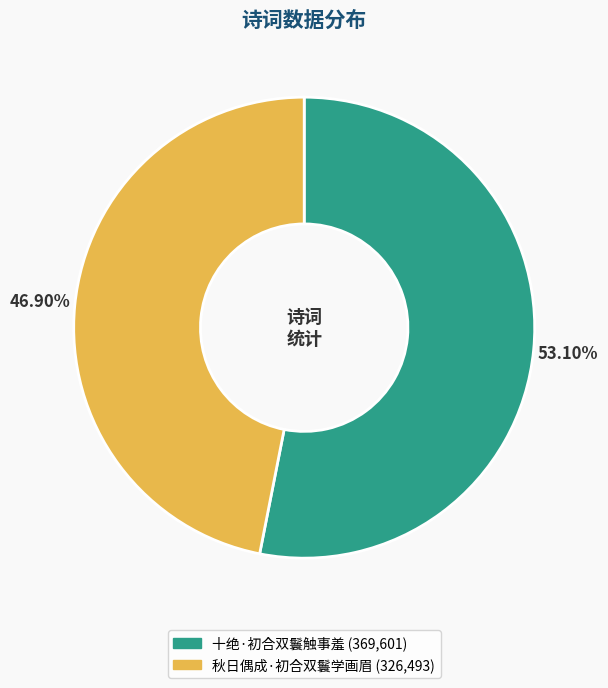

How many segments does this pie chart have?

2